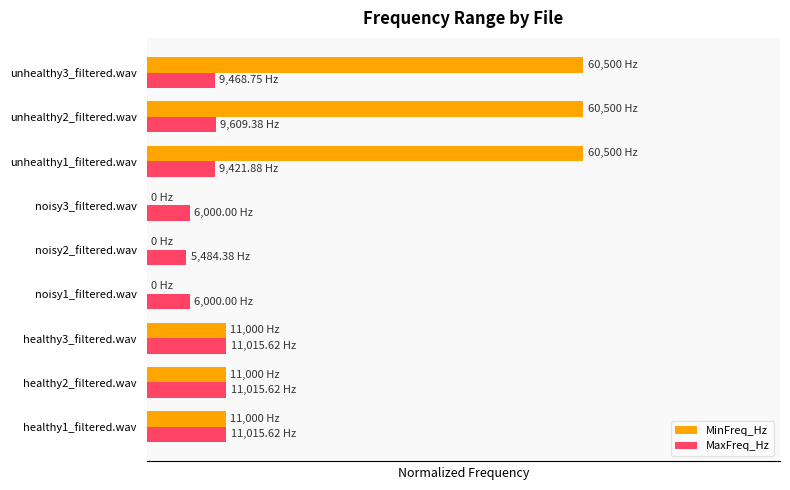

What is the sum of all MaxFreq_Hz values?

1.3